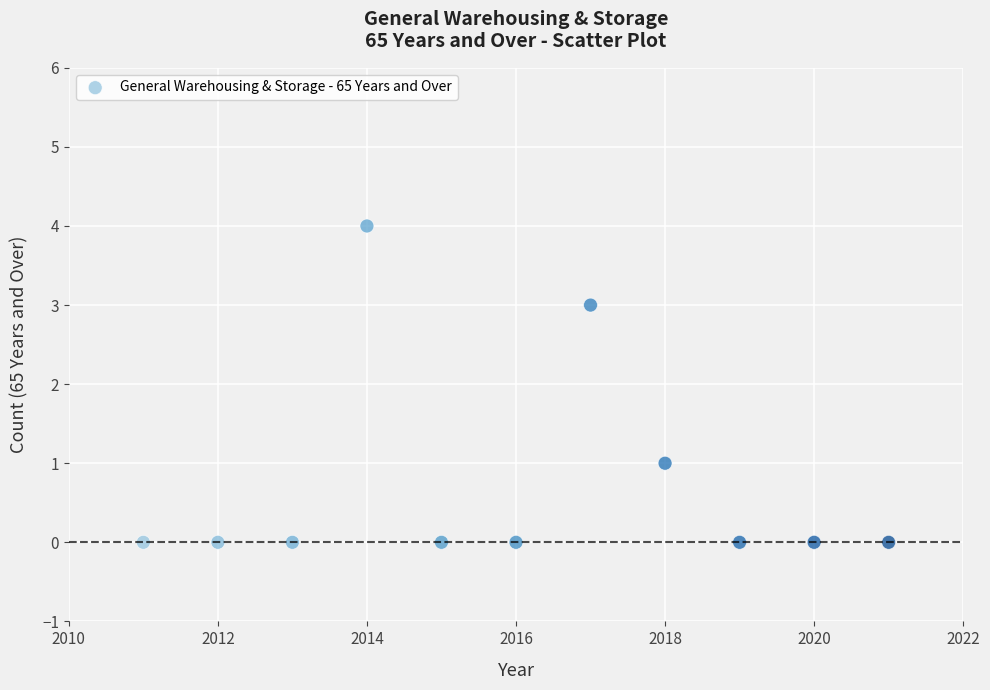

What is the average X value?

2016